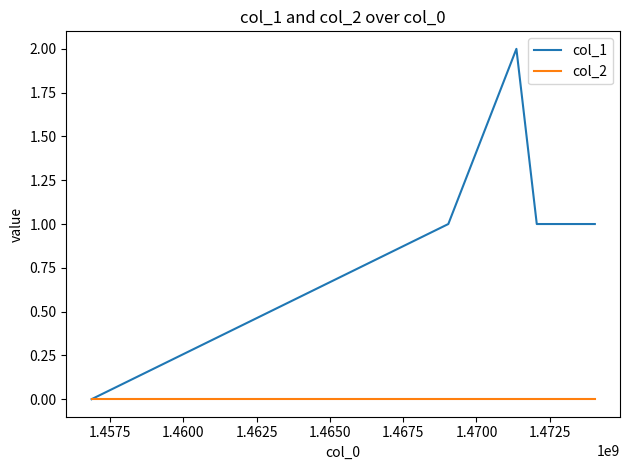

Which series has the widest spread of values?

col_1